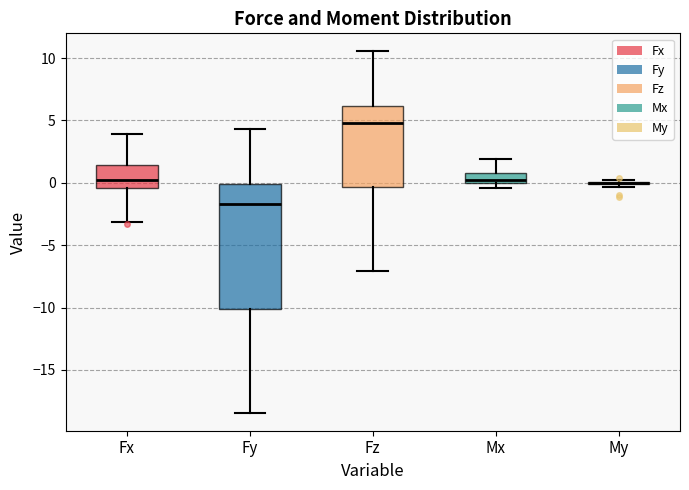

Which box is the tallest, from its lower edge to its upper edge?

Fy